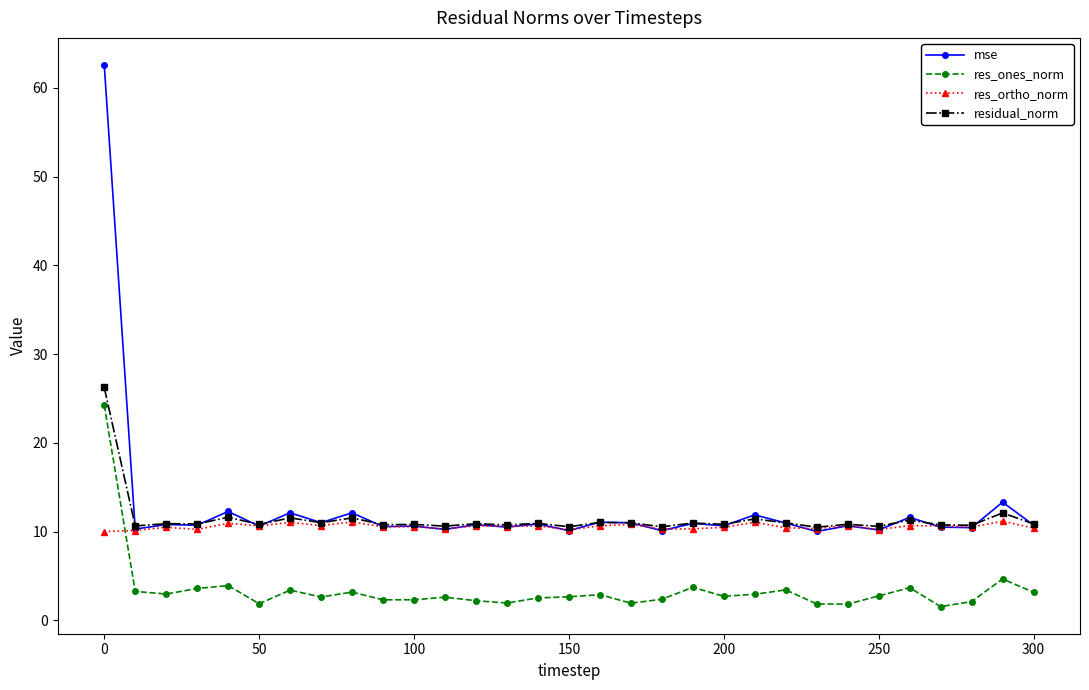

What is the value of the res_ones_norm point at the 25th from the left?

1.8